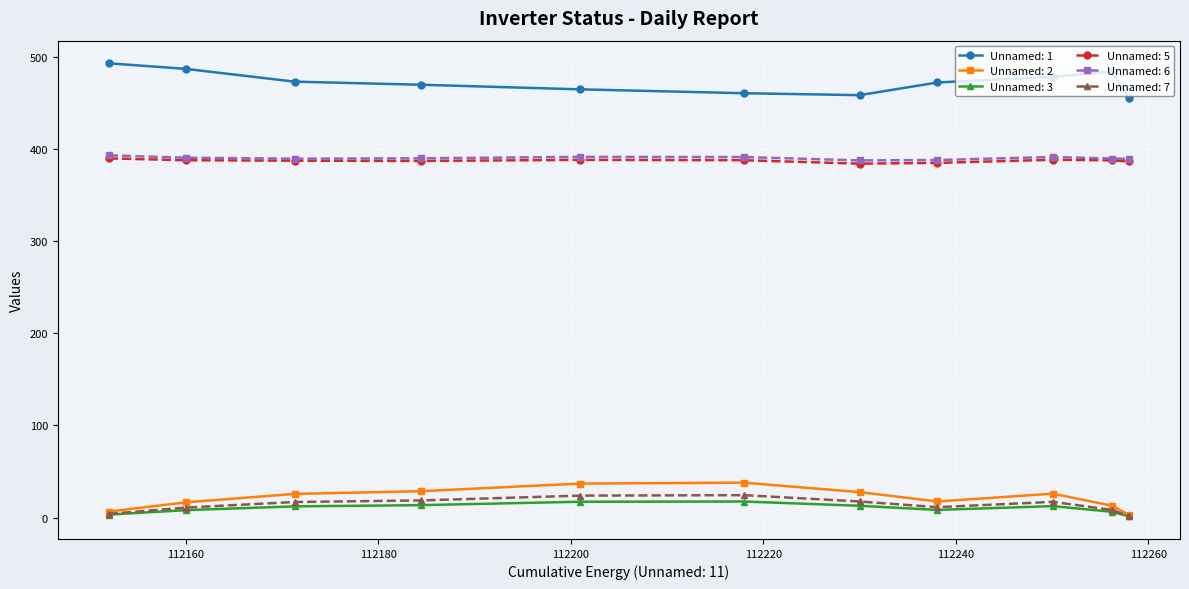

How many distinct data groups are displayed?

6